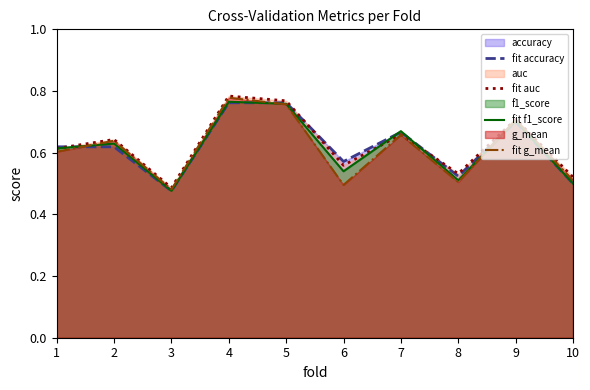

At how many categories does at least one series exceed 0?

10